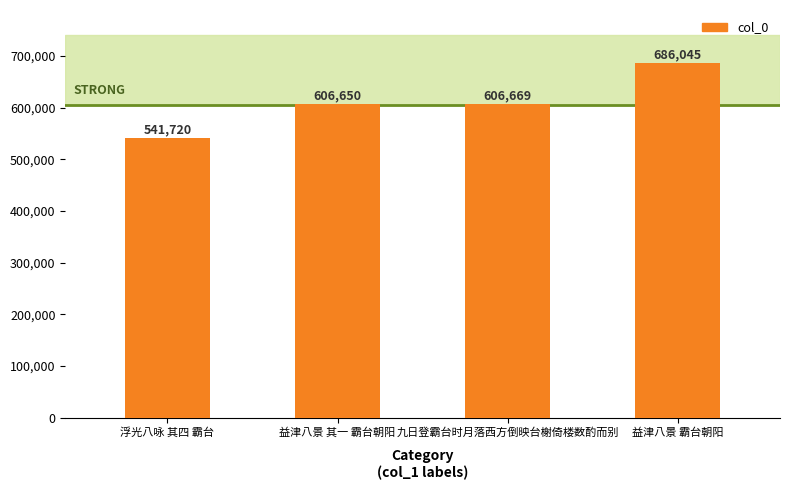

Reading left to right, transcribe all the data shown in this chart.

541720	606650	606669	686045